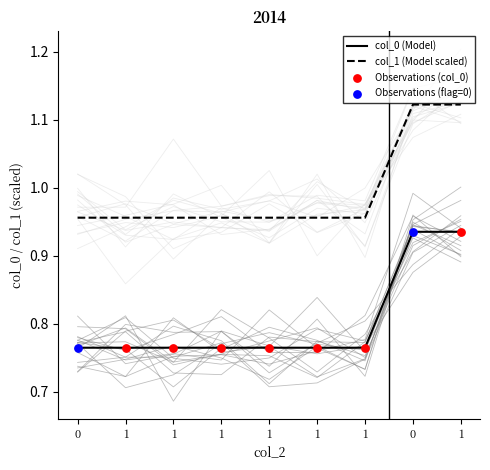

Which series has the largest total across all categories?

col_1 (Model scaled)